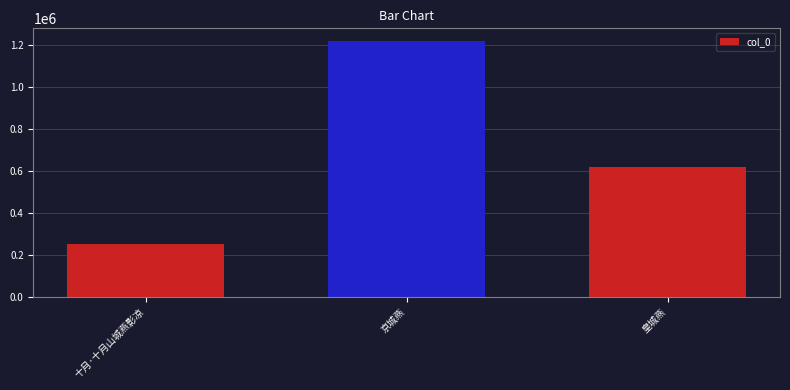

What is the maximum value shown in the chart?

1217459